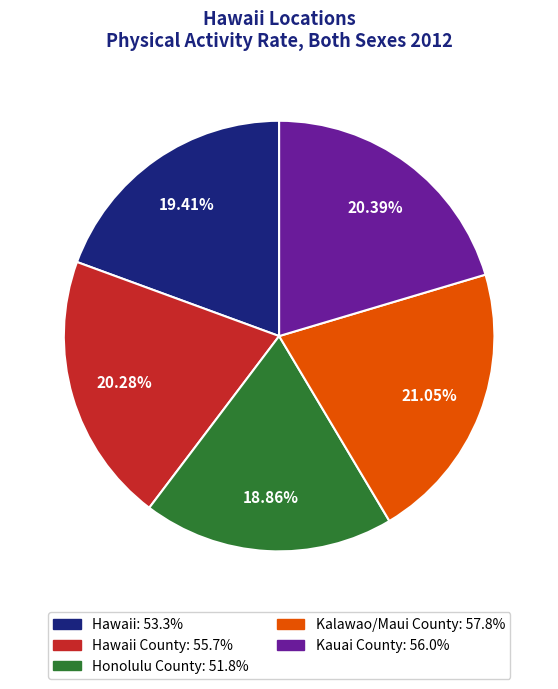

Is there a majority slice in this chart?

No